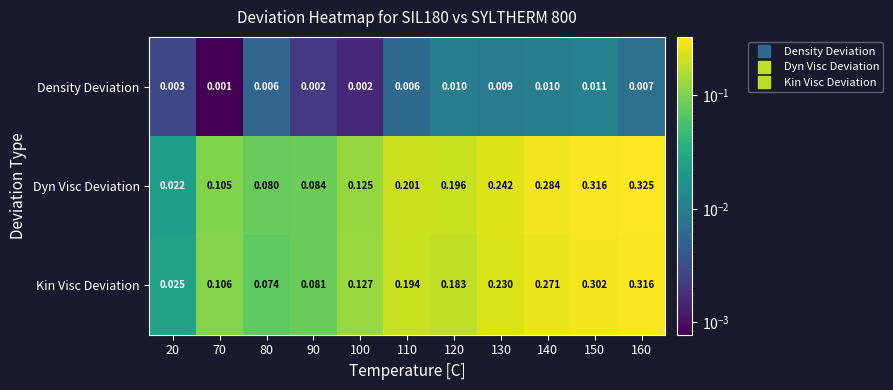

Which series has the largest total across all categories?

Dyn Visc Deviation